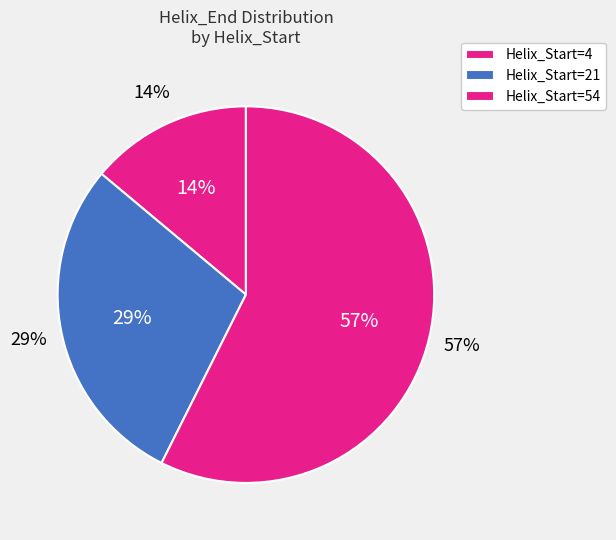

What is the ratio of the value at 4 to the value at 21?

0.5